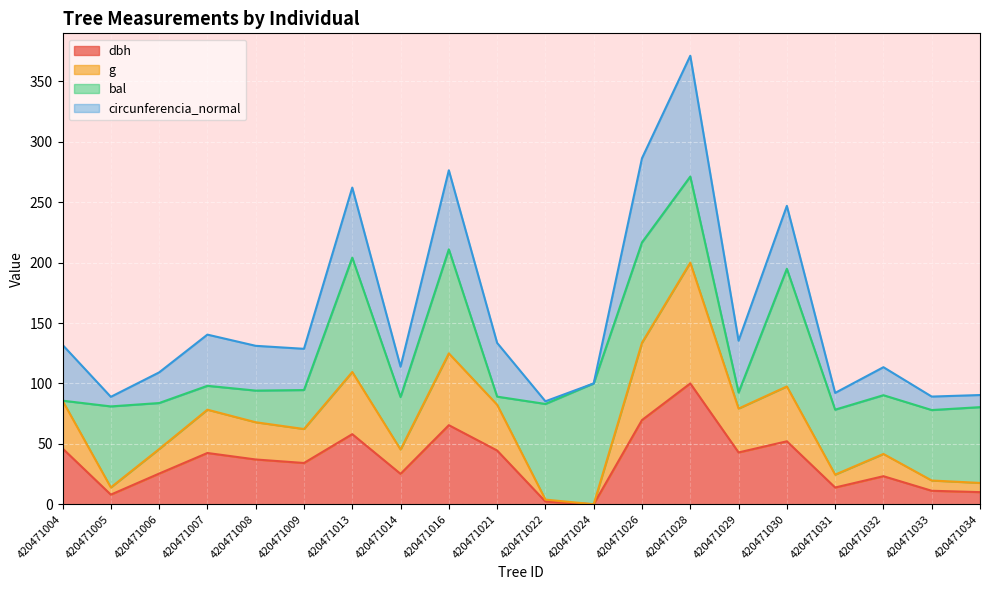

The dbh series shows 20.0 at 420471026. True or false?

False